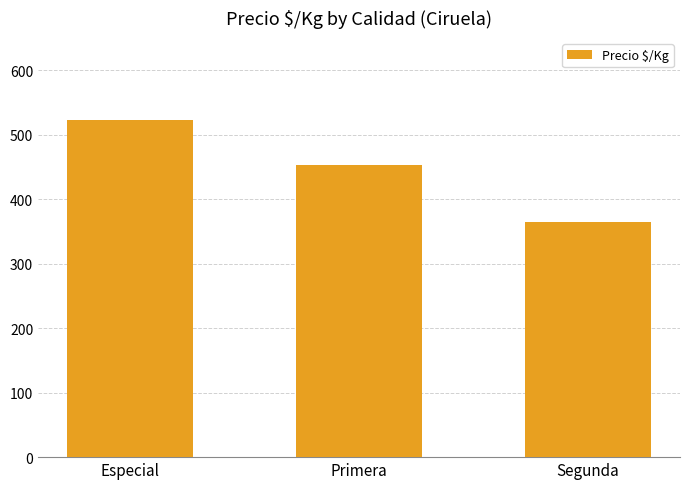

At which label is the value closest to 443?

Primera